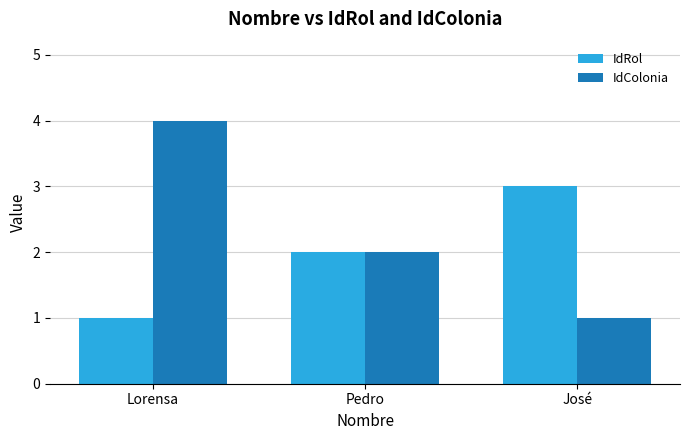

How many data points does each series have?

3